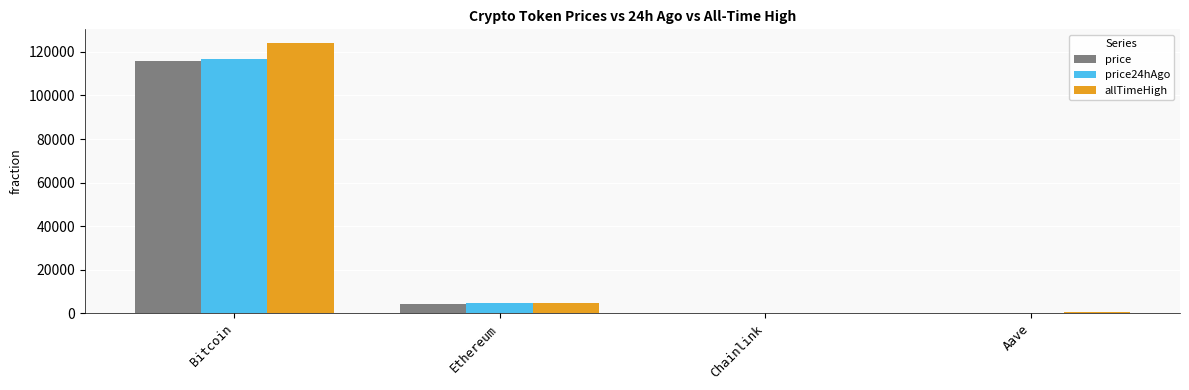

Which series has the widest spread of values?

allTimeHigh